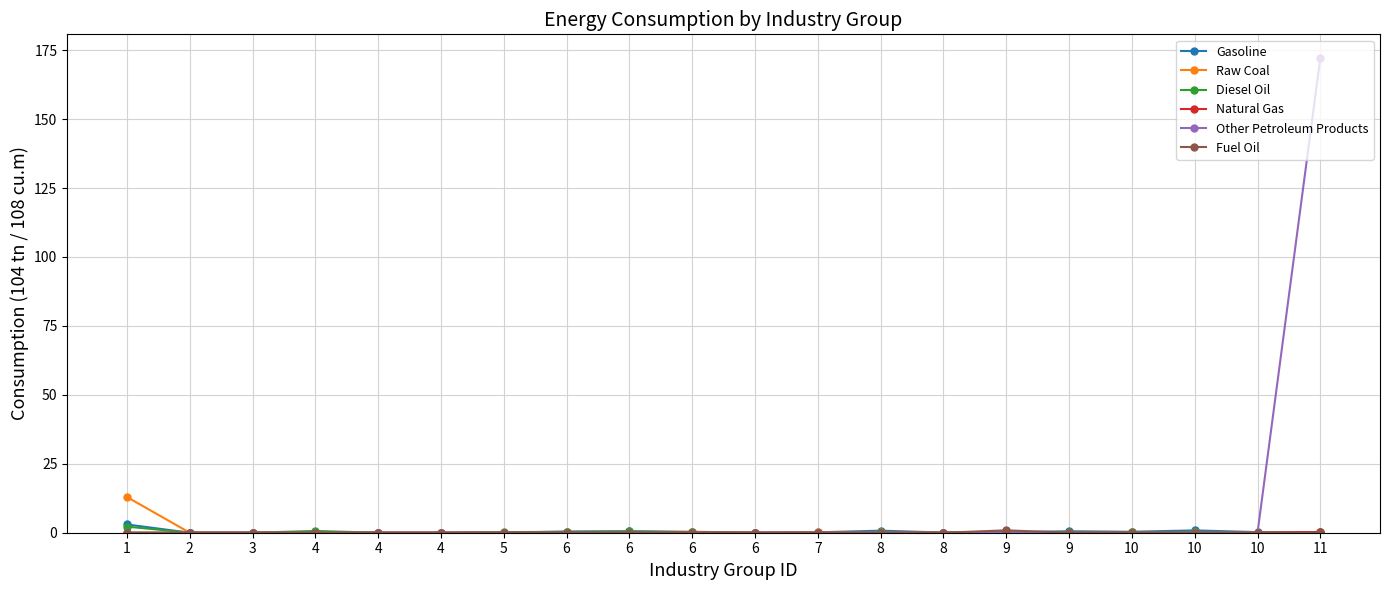

What is the maximum value shown in the chart?

172.1